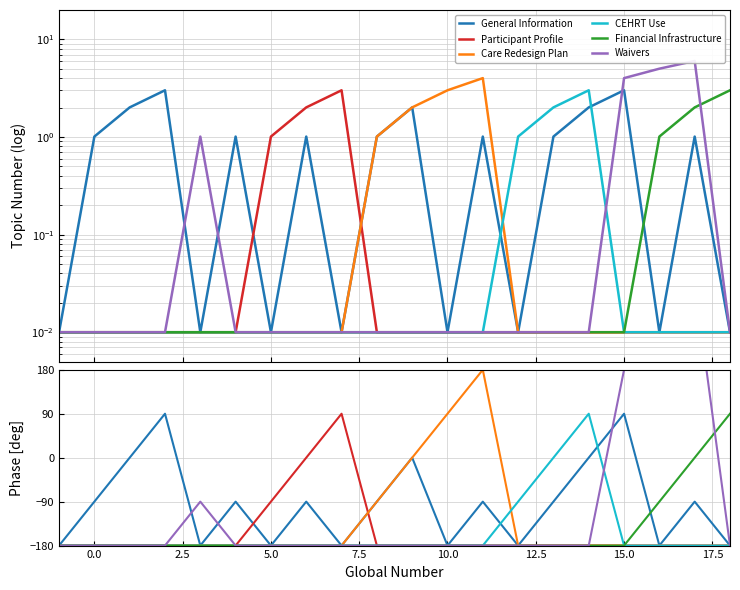

What is the difference between the second highest and minimum values in the Care Redesign Plan series?

270